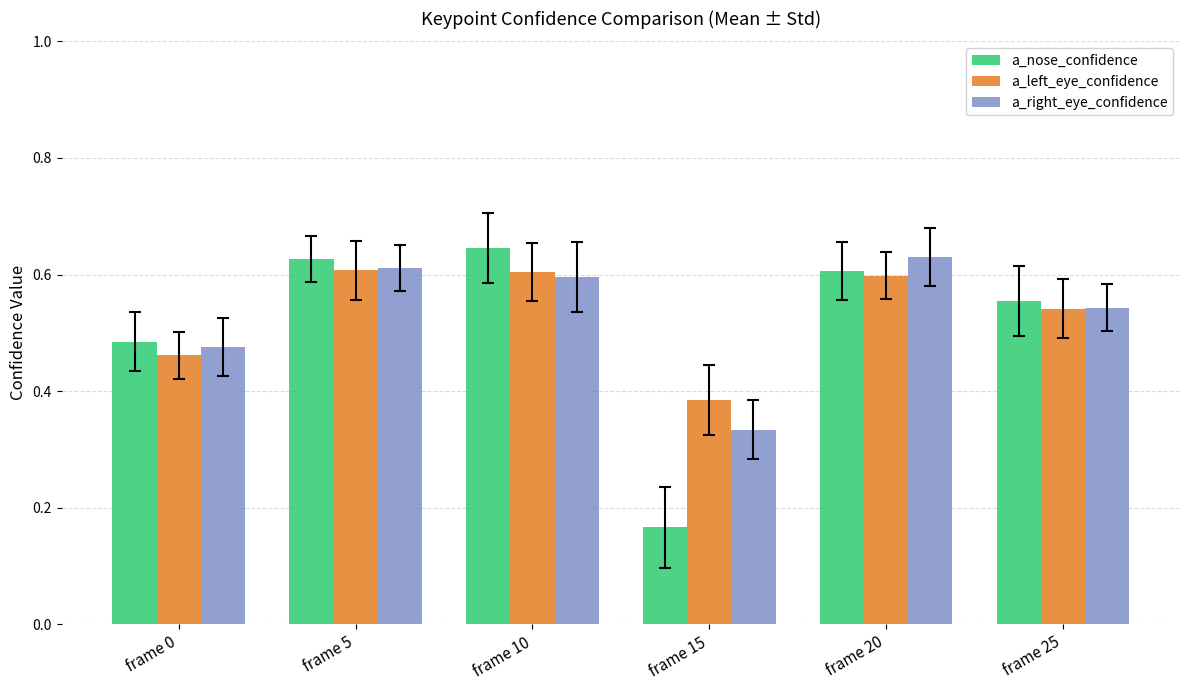

How many bars are there in total?

18